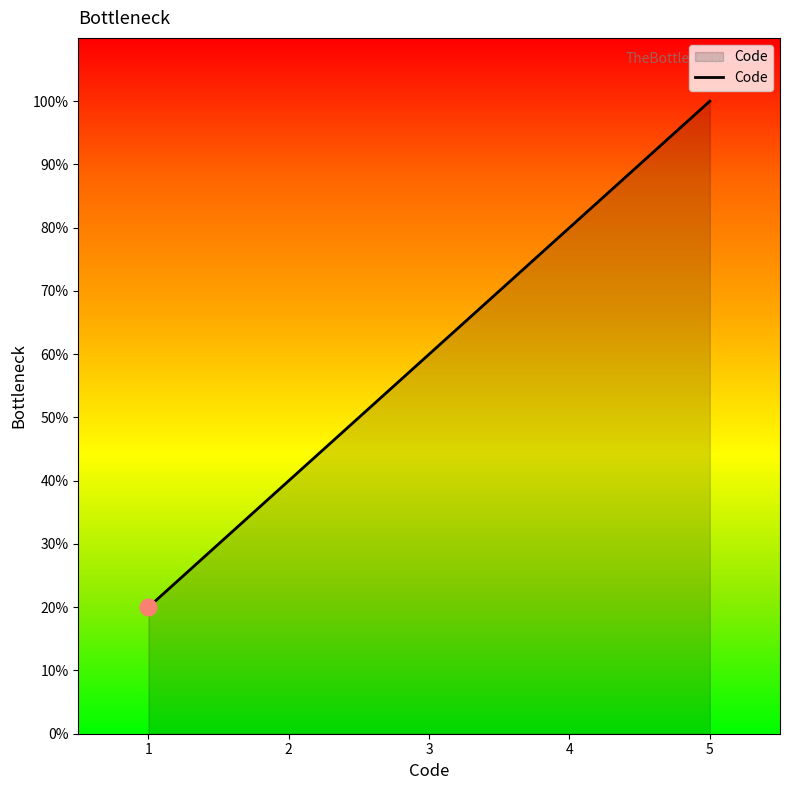

How many distinct data groups are displayed?

1